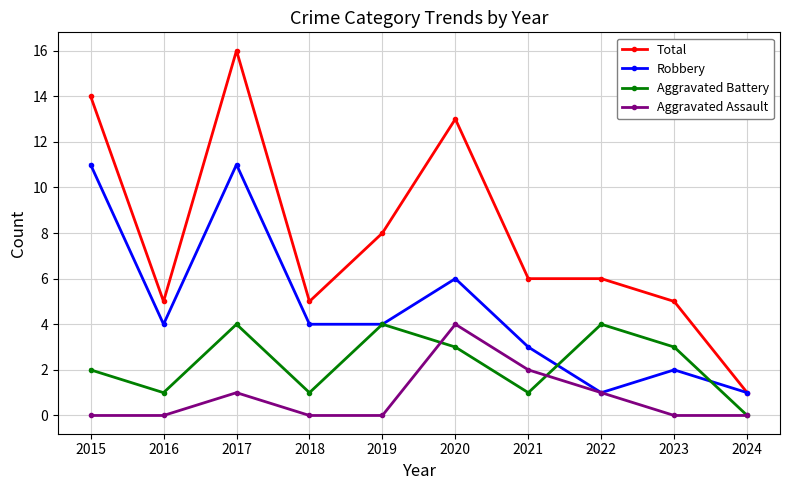

Rank the series at 2015 from highest to lowest value.

Total, Robbery, Aggravated Battery, Aggravated Assault